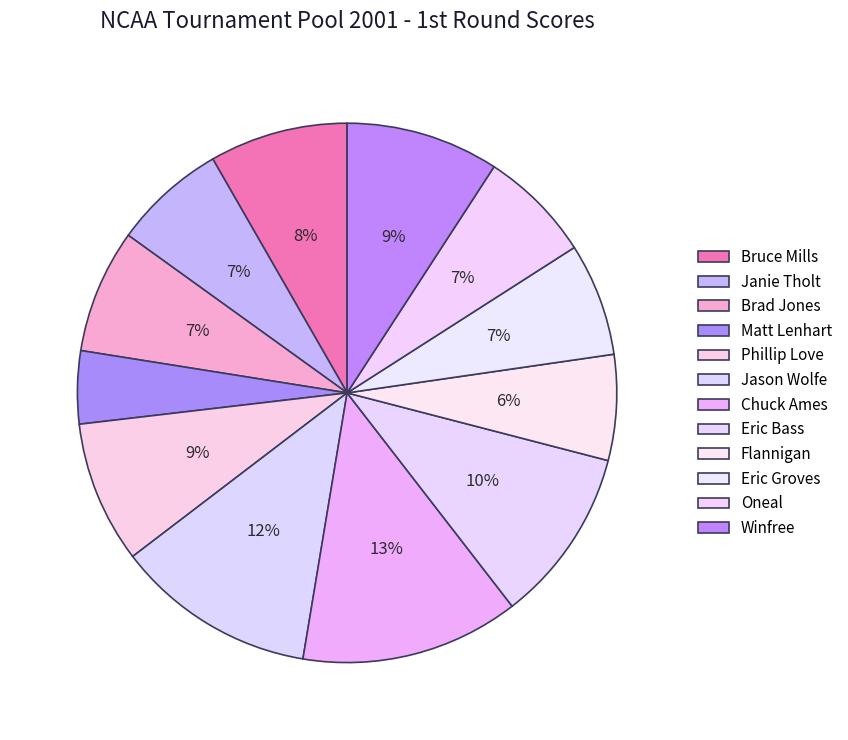

How many segments does this pie chart have?

12